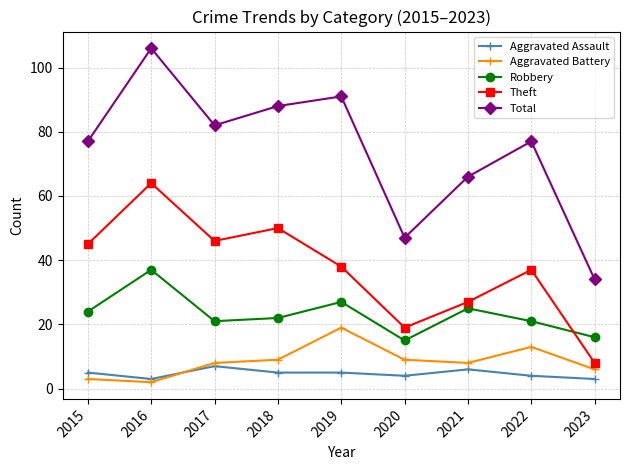

What is the sum of all Theft values?

334